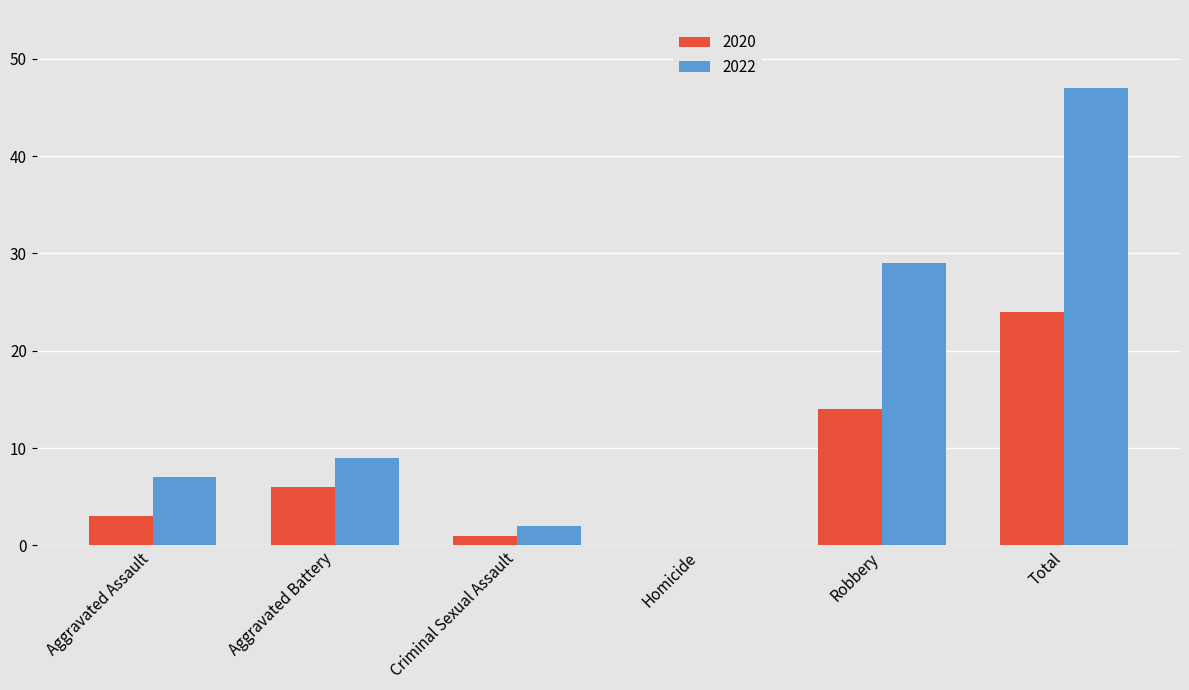

The 2022 series shows 2 at Aggravated Assault. True or false?

False